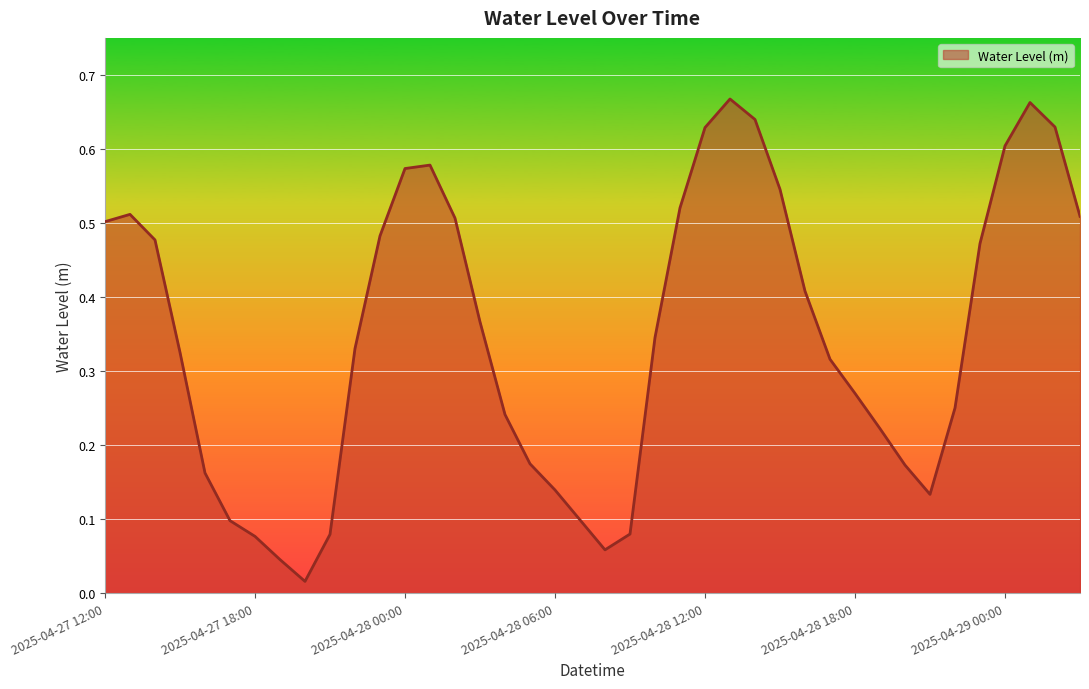

Does the chart display data point markers on the line(s)?

No